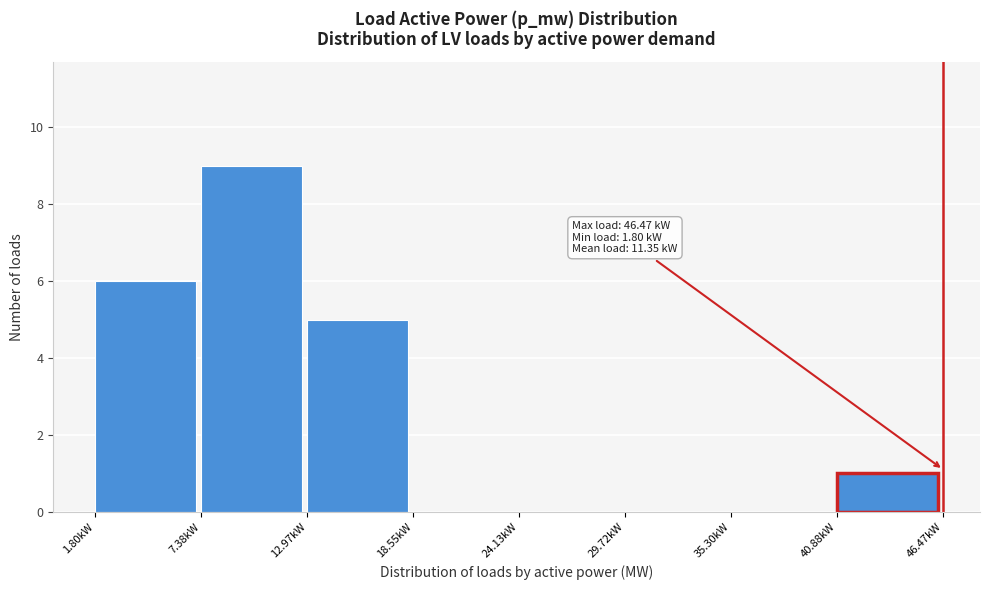

Reading left to right, transcribe all the data shown in this chart.

1.80kW=6	7.38kW=9	12.97kW=5	18.55kW=0	24.13kW=0	29.72kW=0	35.30kW=0	40.88kW=1